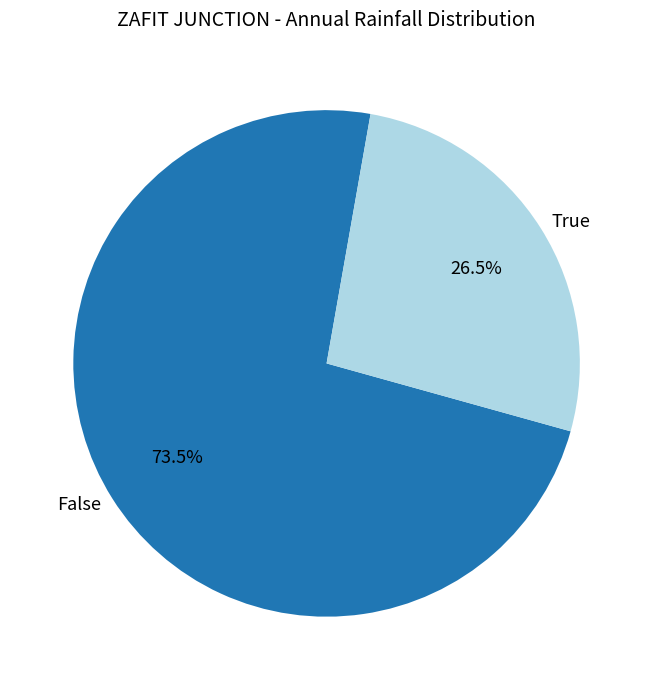

Which category has the smallest portion of the pie?

True